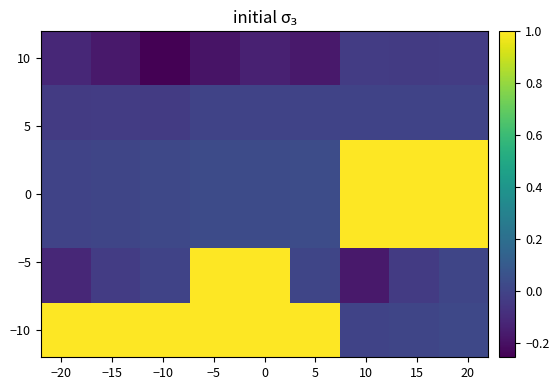

How many data points does each series have?

9